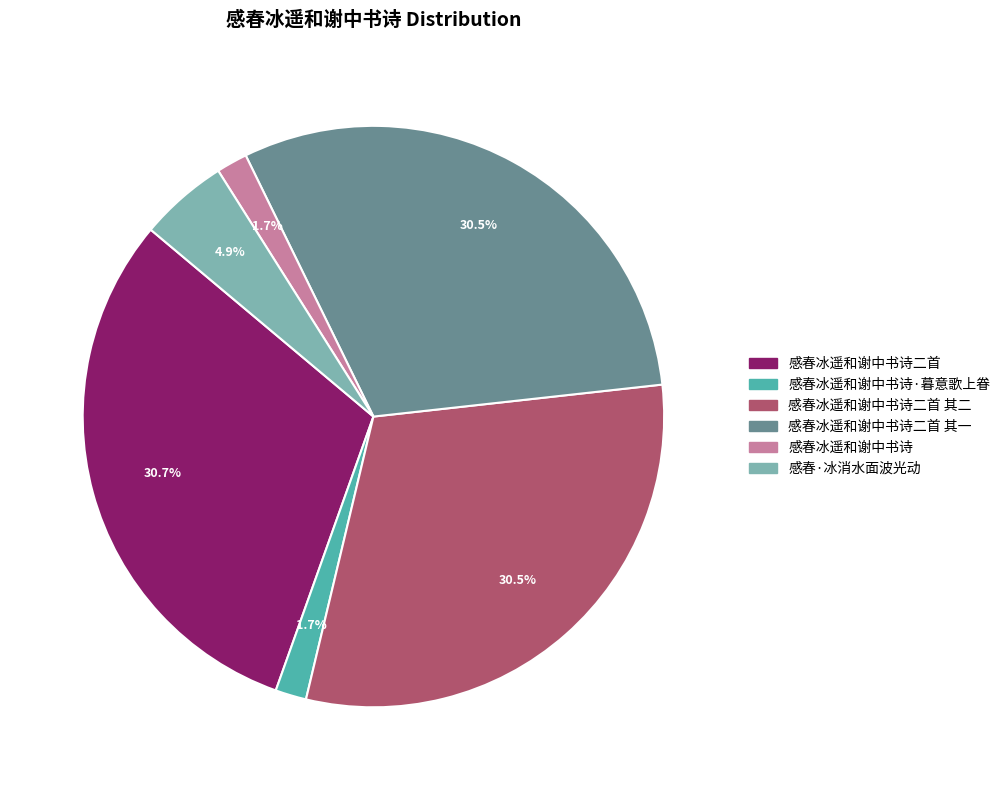

To the nearest percent, what is the average slice percentage?

17%